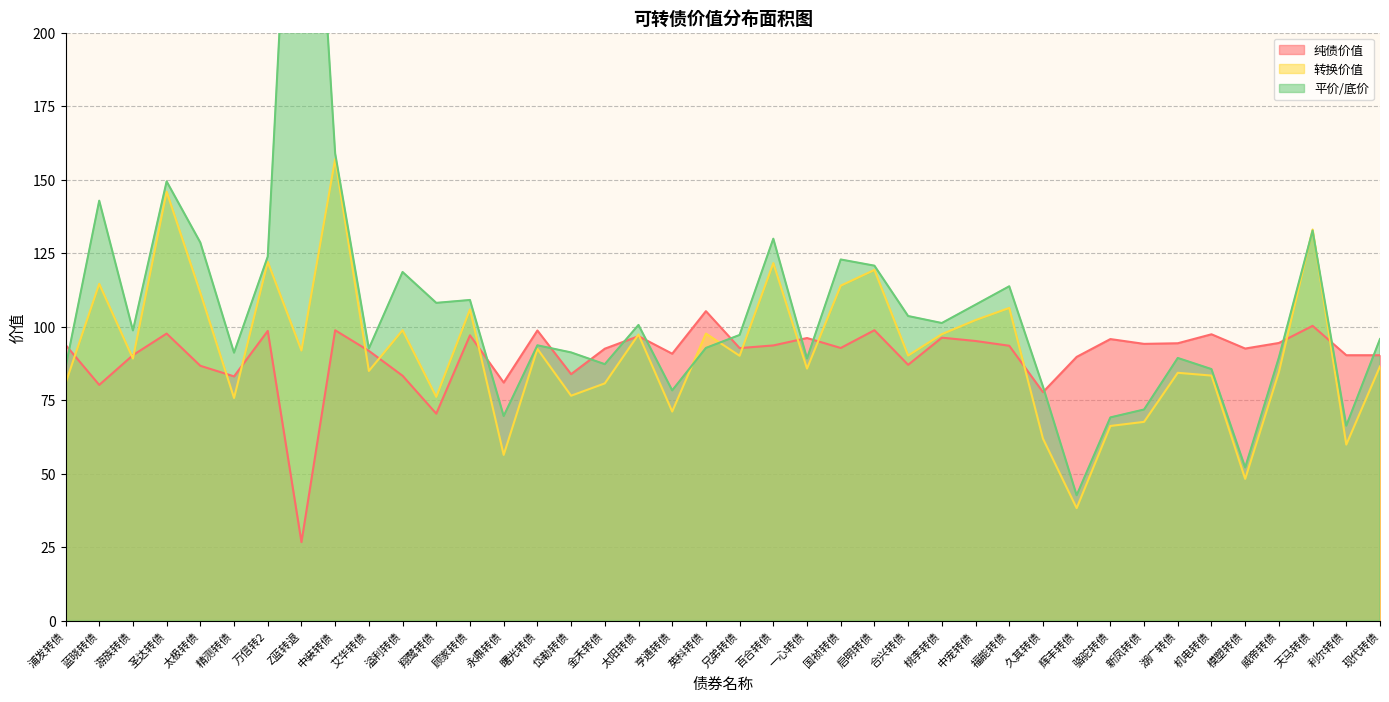

Reading left to right, list all the values displayed in this chart.

纯债价值: 93.8	80.2	90.3	97.7	86.7	83.1	98.6	26.7	98.8	91.8	83.3	70.4	97.1	81.0	98.7	83.8	92.5	96.8	90.8	105.3	92.7	93.6	96.1	92.8	98.8	87.0	96.3	95.1	93.5	77.7	89.7	95.8	94.2	94.4	97.4	92.6	94.5	100.3	90.3	90.3
转换价值: 80.7	114.6	89.2	145.9	111.5	75.7	122.1	91.9	157.0	84.9	98.8	76.1	105.9	56.4	92.4	76.5	80.7	97.3	71.1	97.7	90.1	121.6	85.7	114.0	119.3	90.2	97.5	102.2	106.4	61.9	38.3	66.2	67.6	84.3	83.4	48.2	84.5	133.1	59.9	86.5
平价/底价: 86.0	142.9	98.7	149.4	128.6	91.2	123.8	344.0	159.0	92.5	118.6	108.1	109.1	69.6	93.7	91.2	87.2	100.6	78.3	92.8	97.2	129.9	89.2	122.9	120.8	103.6	101.2	107.5	113.7	79.7	42.6	69.1	71.8	89.3	85.6	52.1	89.5	132.7	66.3	95.8